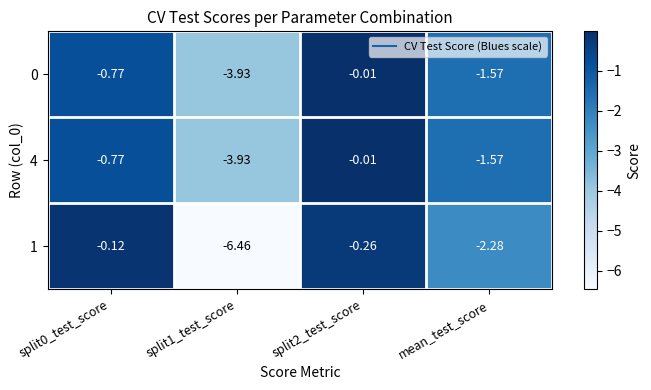

Is the value of 0 at split2_test_score greater than the value of 4 at split1_test_score?

Yes